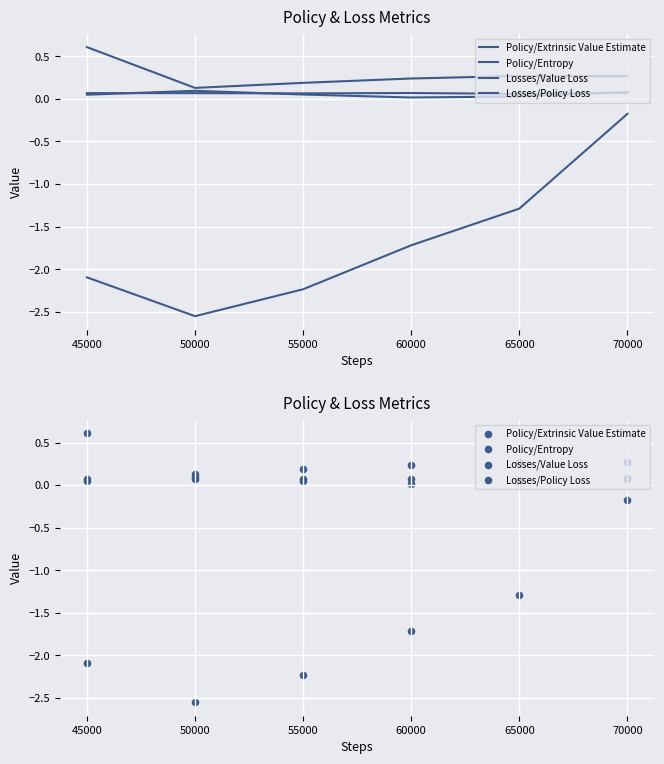

Is the value of Policy/Extrinsic Value Estimate at 45000 greater than the value of Policy/Entropy at 55000?

No